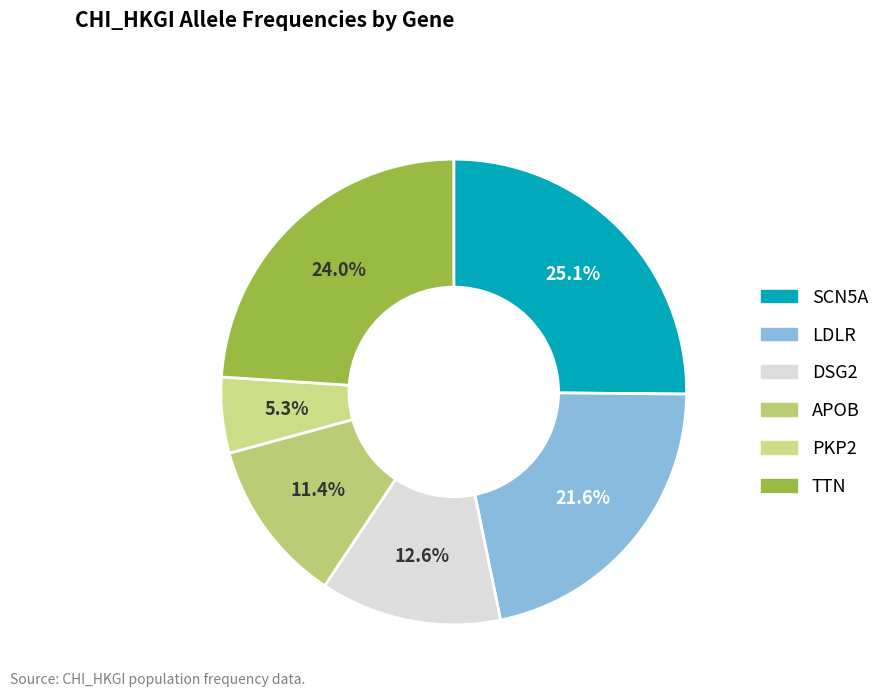

Which category has the biggest portion of the pie?

SCN5A